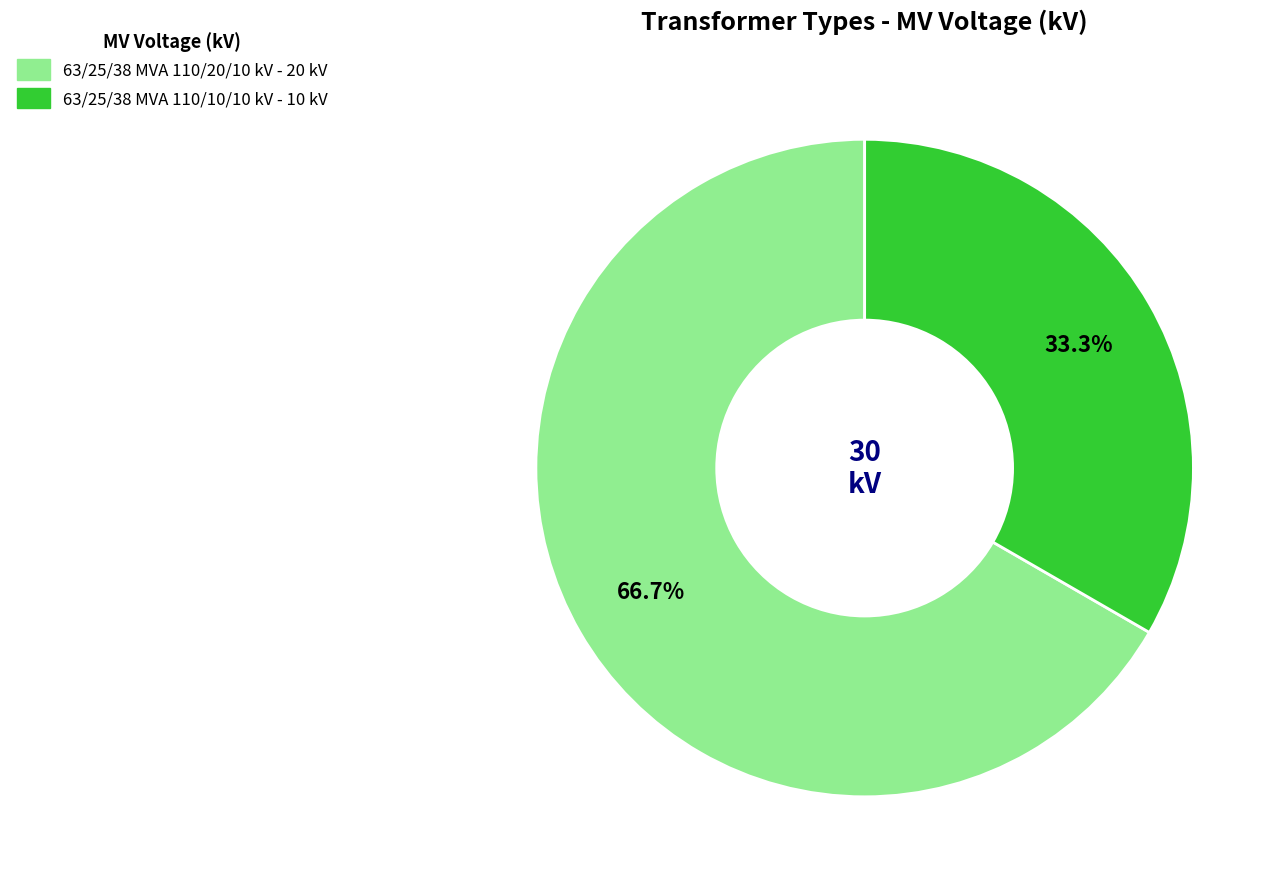

How many slices are in this pie chart?

2